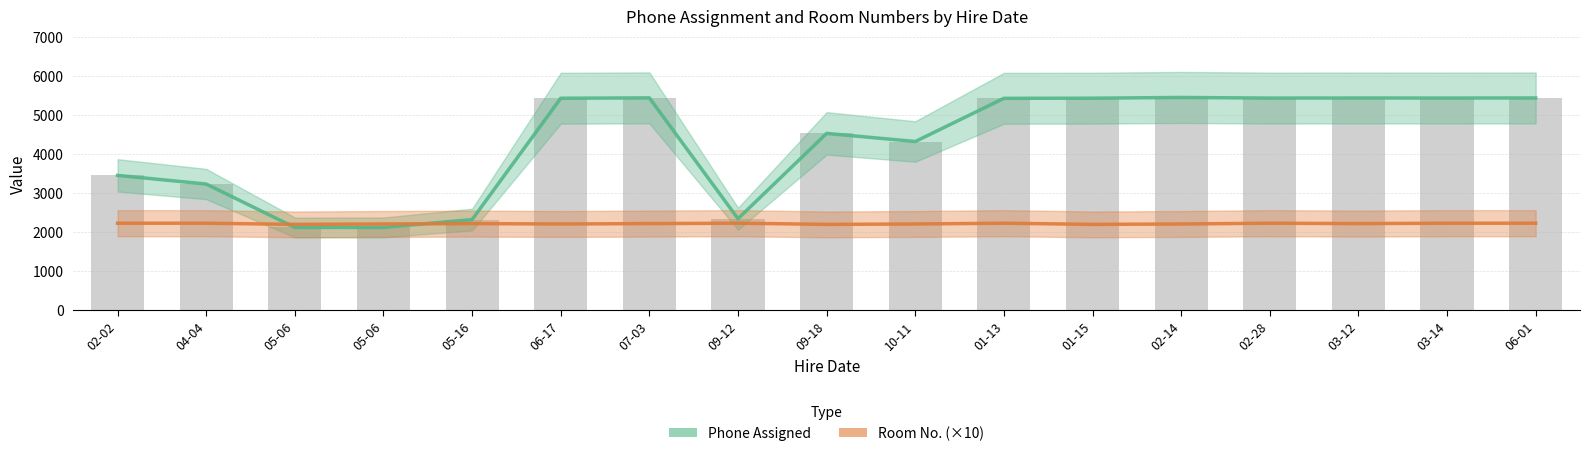

What is the label of the 12th bar from the right?

06-17